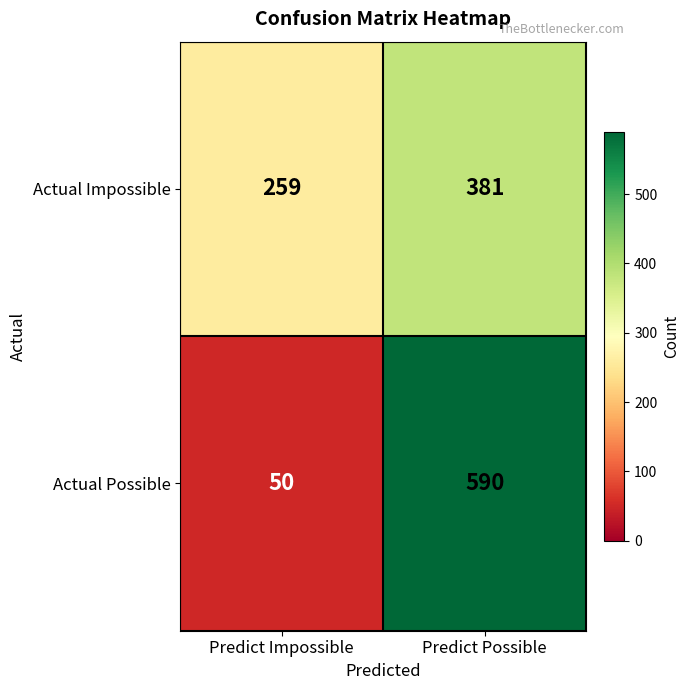

Count the number of data series in this chart.

2